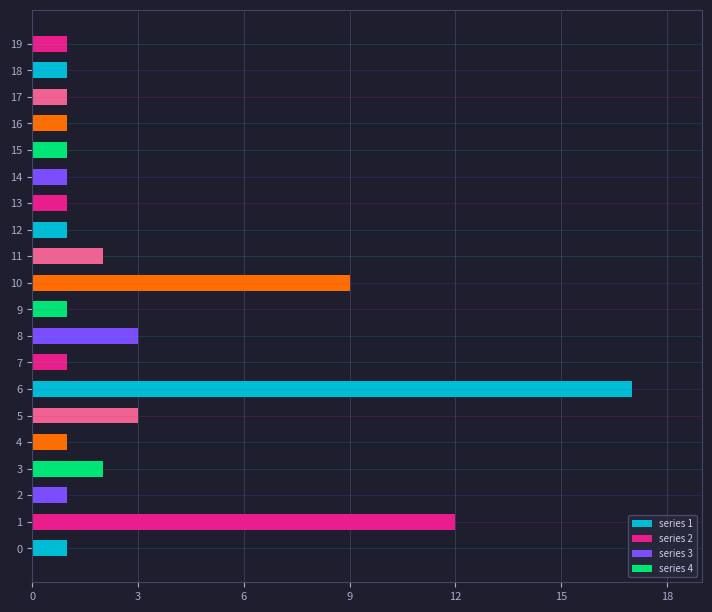

List the labels in order of value, largest first.

6, 1, 10, 5, 8, 3, 11, 0, 2, 4, 7, 9, 12, 13, 14, 15, 16, 17, 18, 19